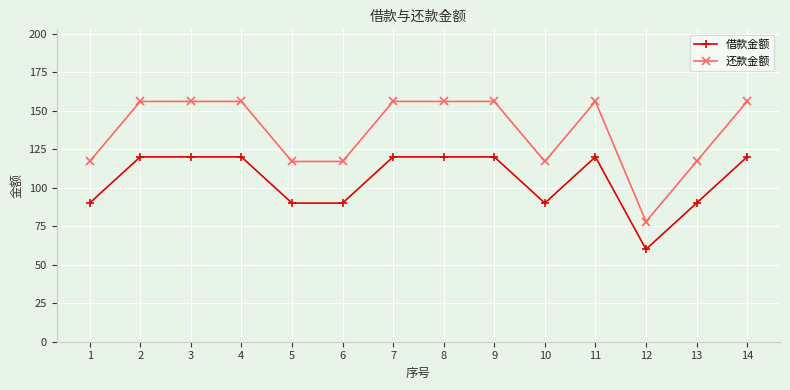

What value does the 还款金额 series have at 1?

117